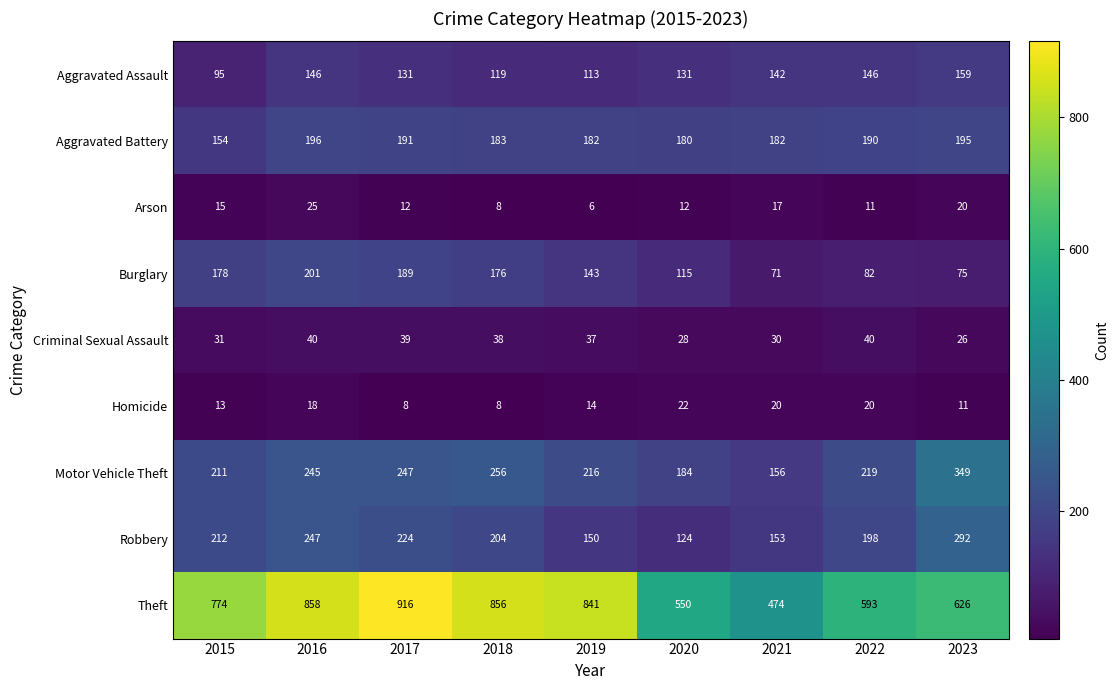

What is the sum of the Motor Vehicle Theft values at 2021 and 2019?

372